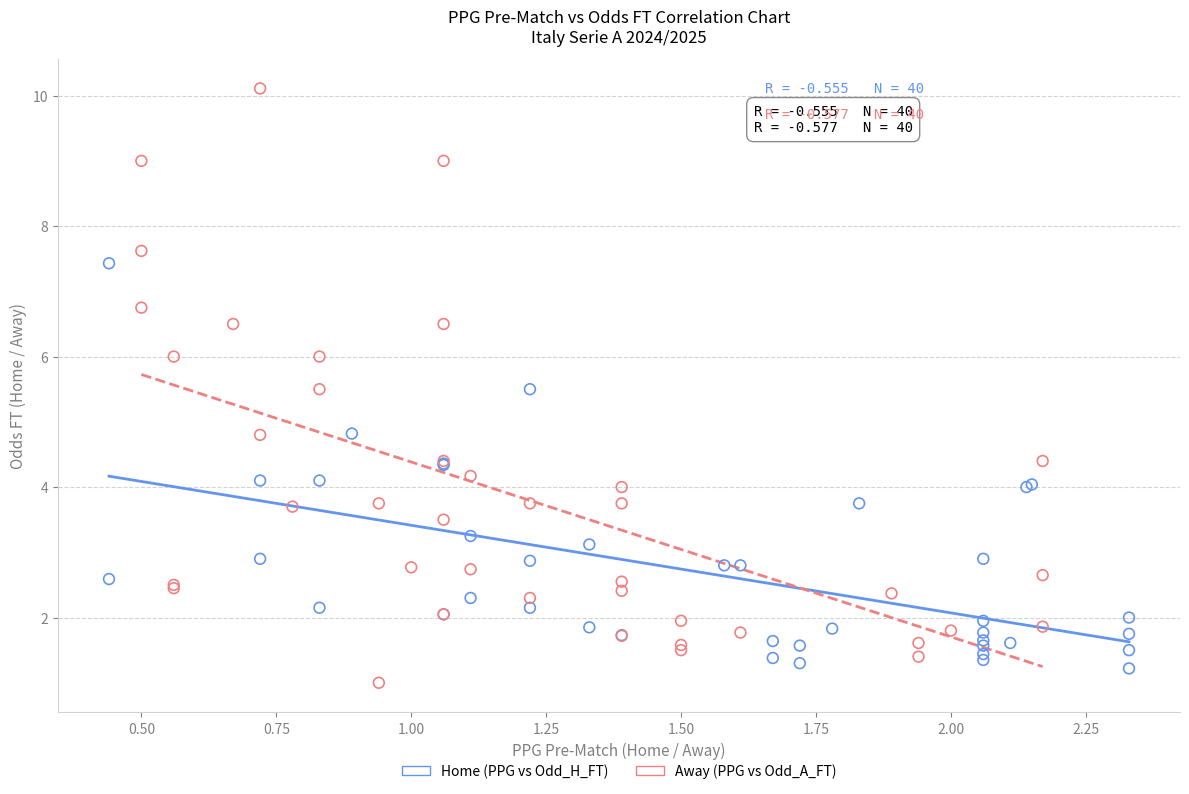

Which series reaches the maximum Y coordinate?

Away (PPG vs Odd_A_FT)